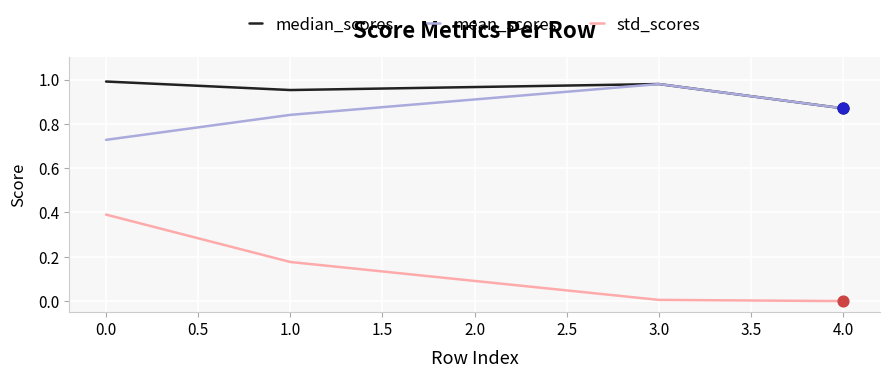

Which series has the largest total across all categories?

median_scores